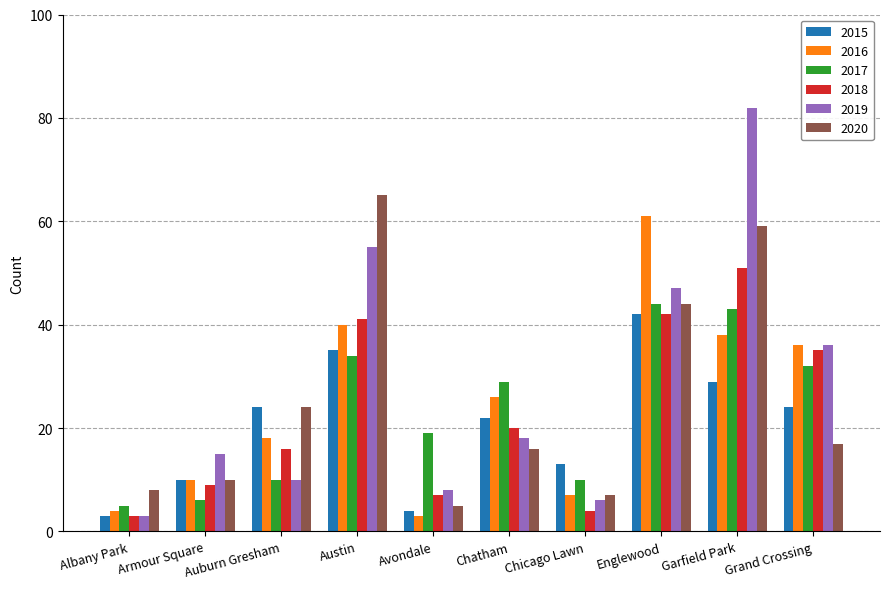

Does the chart contain stacked bars?

No